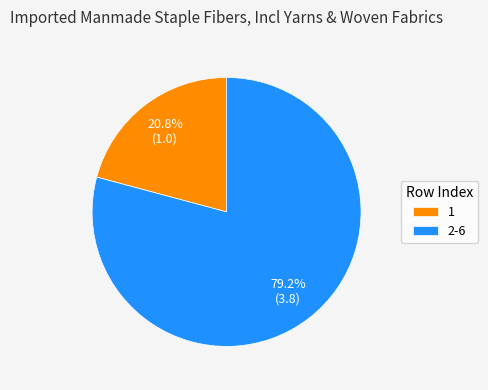

Rank the categories by value from highest to lowest.

2-6, 1